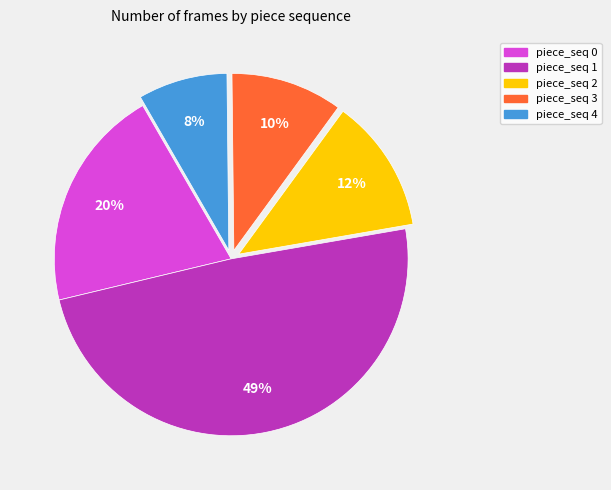

Is there a majority slice in this chart?

No